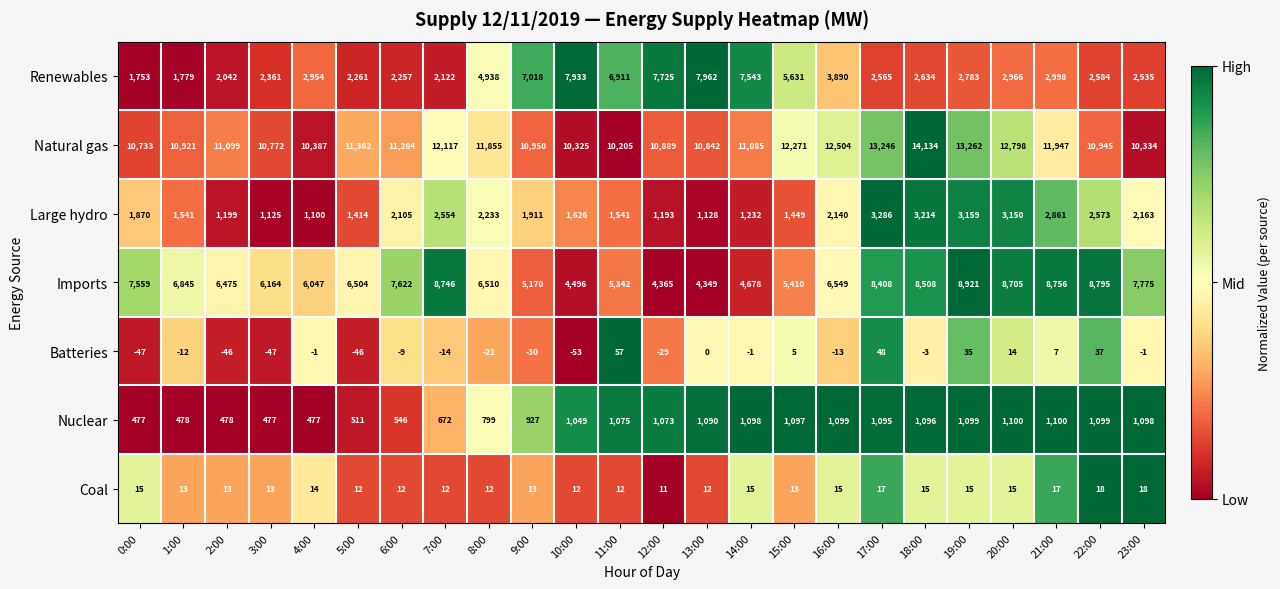

Which label corresponds to the smallest value in the chart?

10:00